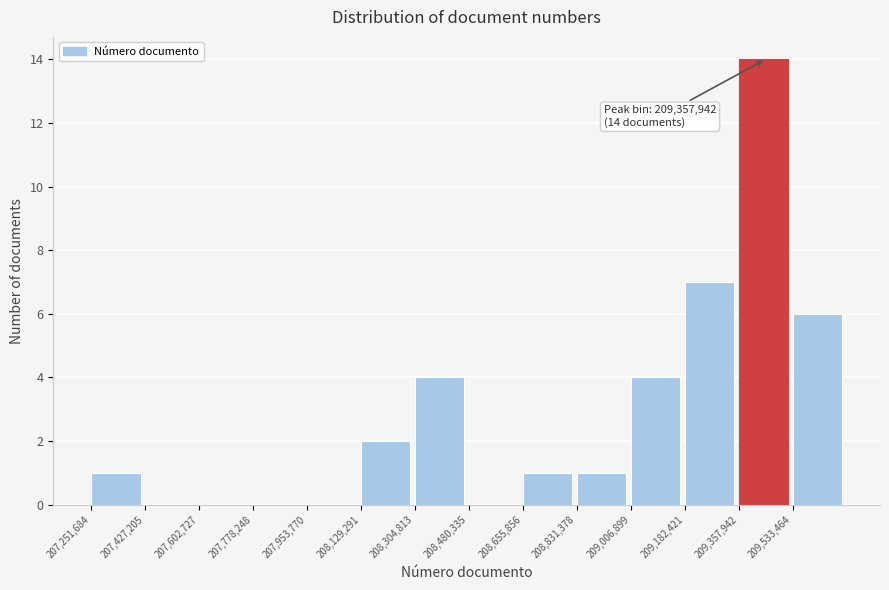

Over which range of the x-axis is the bar tallest?

209360000 to 209540000